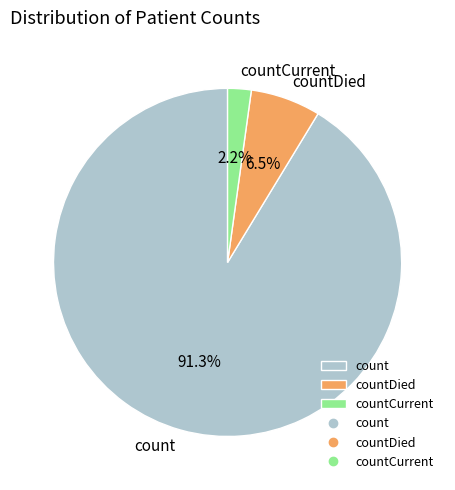

Which slice is the largest?

count